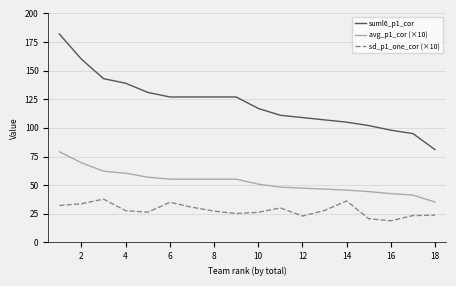

List the series in order of their peak value, lowest first.

sd_p1_one_cor (×10), avg_p1_cor (×10), suml6_p1_cor